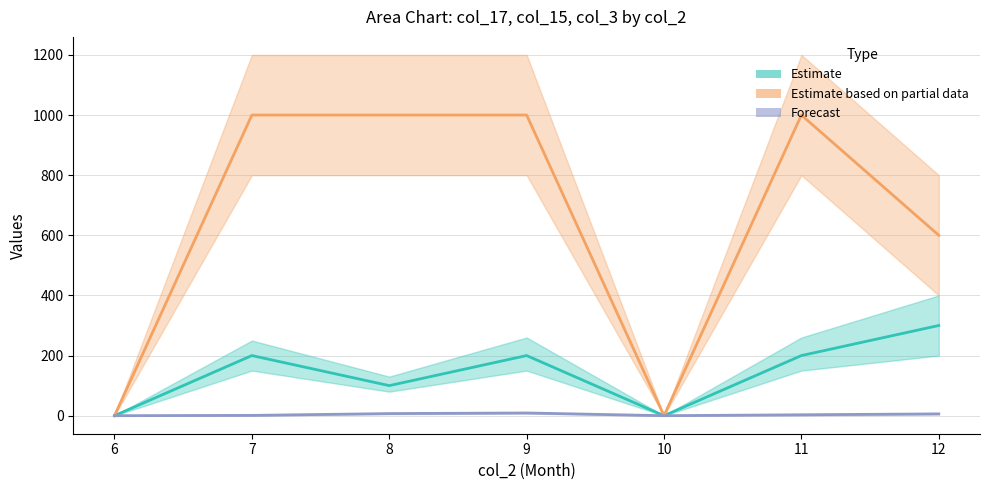

At which category does col_15 (Partial) reach its first local valley?

10